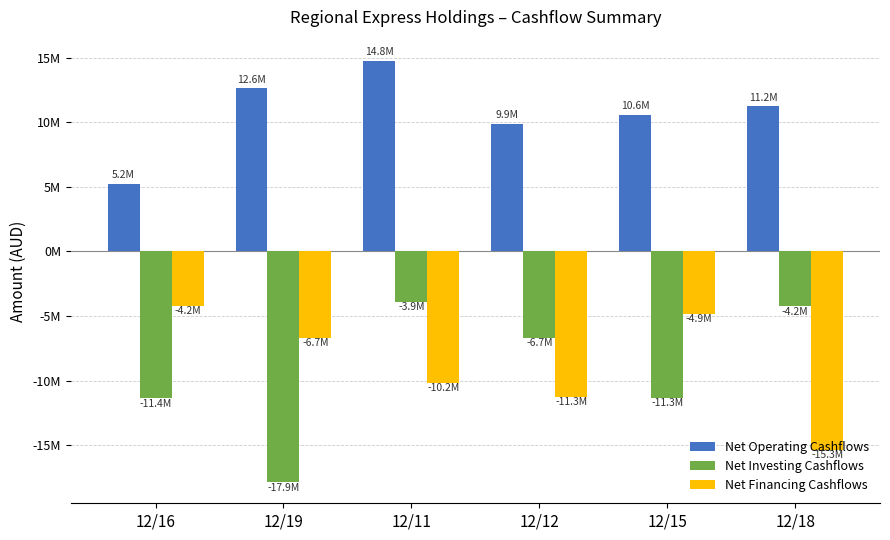

Are the bars grouped side by side (vs. stacked)?

Yes